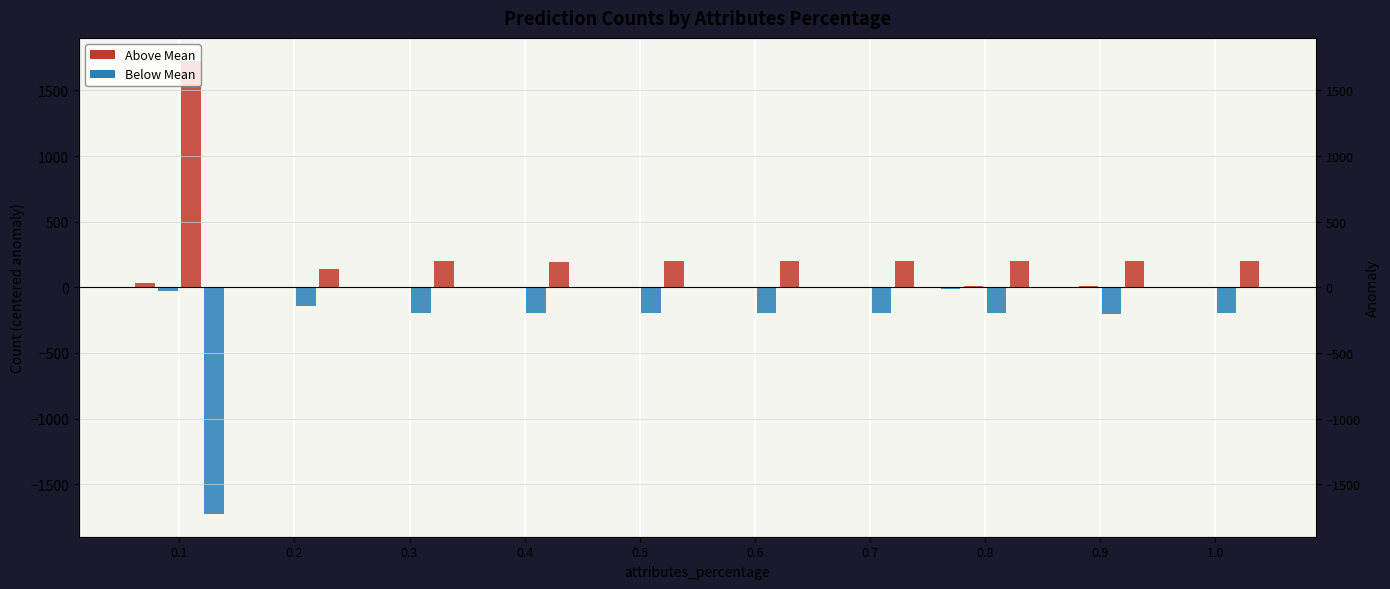

Count the number of categories in the chart.

10